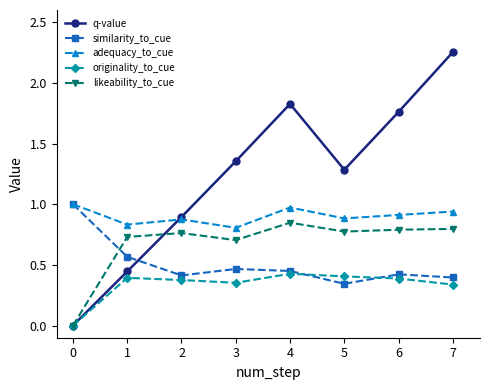

What are all the series names shown in the legend?

q-value, similarity_to_cue, adequacy_to_cue, originality_to_cue, likeability_to_cue